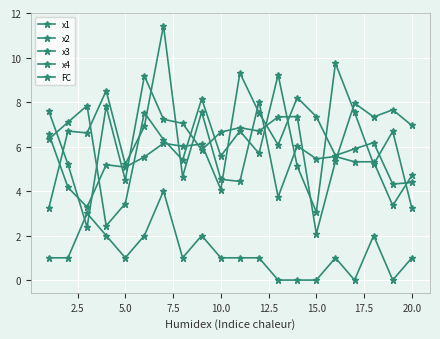

Count the number of categories in the chart.

20